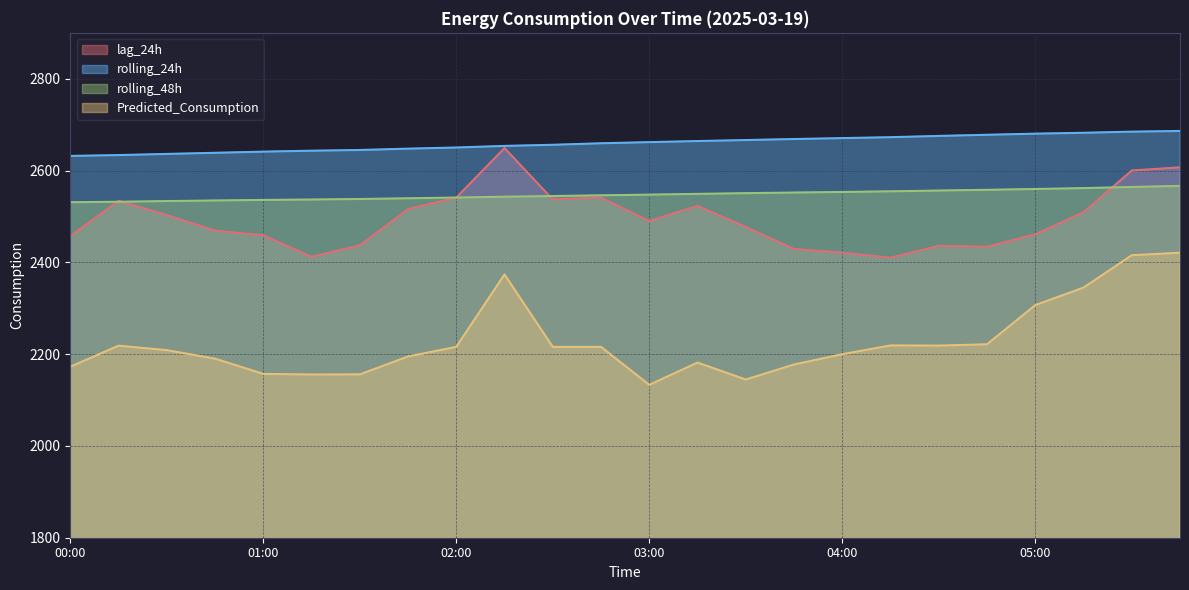

Rank the categories by lag_24h value from highest to lowest.

02:15, 05:45, 05:30, 02:00, 02:45, 02:30, 00:15, 03:15, 01:45, 05:15, 00:30, 03:00, 03:30, 00:45, 05:00, 01:00, 00:00, 01:30, 04:30, 04:45, 03:45, 04:00, 01:15, 04:15